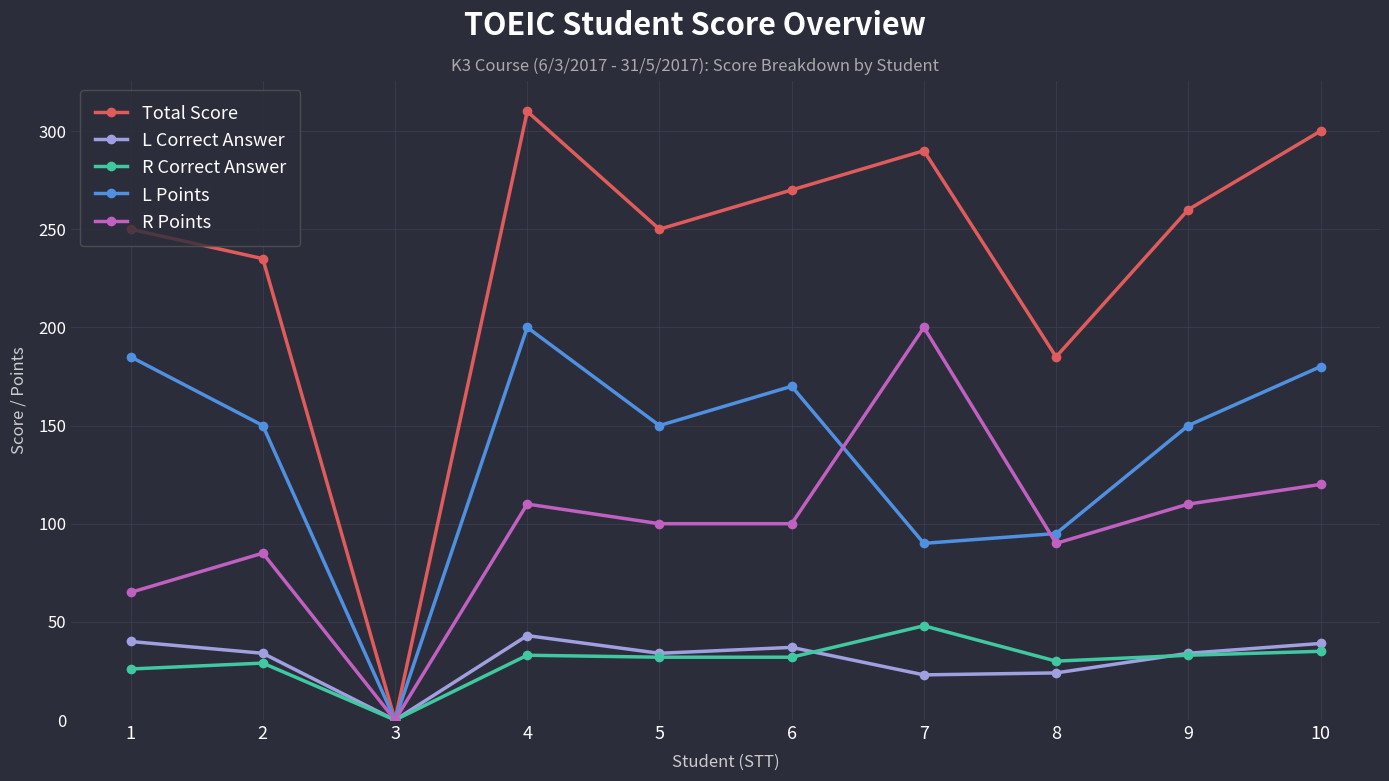

What is the maximum value for Total Score?

310